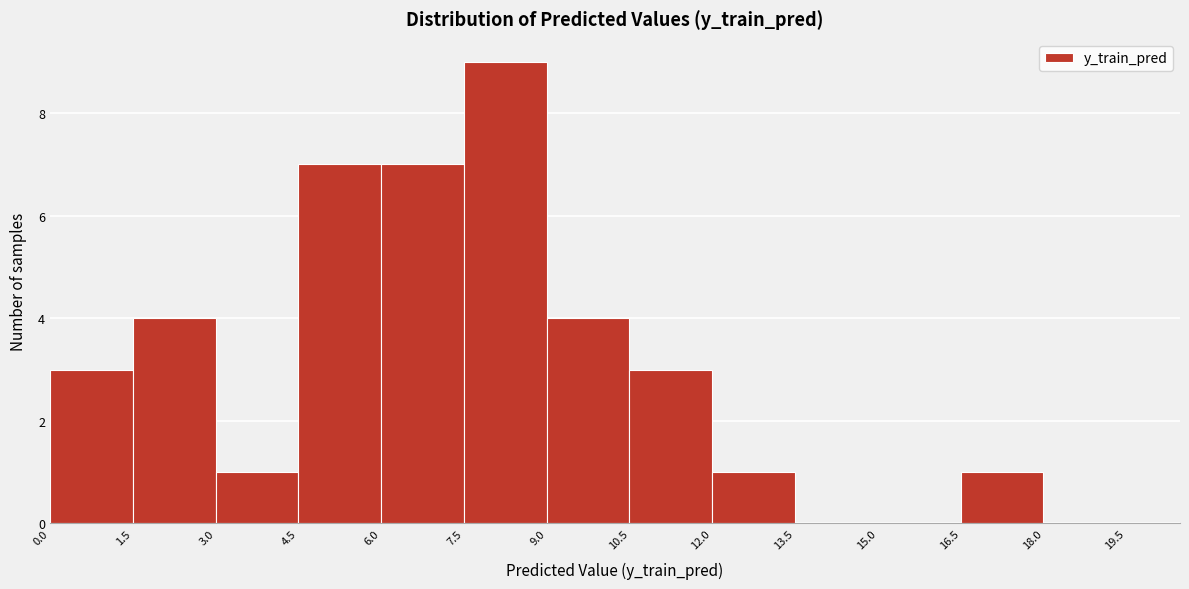

Reading left to right, list every bar in this chart as the range it spans on the x-axis followed by its height. The values are not printed on the chart, so give them approximately, as read against the axis.

0.0 to 1.5: 3
1.5 to 3.0: 4
3.0 to 4.5: 1
4.5 to 6.0: 7
6.0 to 7.5: 7
7.5 to 9.0: 9
9.0 to 10.5: 4
10.5 to 12.0: 3
12.0 to 13.5: 1
13.5 to 15.0: 0
15.0 to 16.5: 0
16.5 to 18.0: 1
18.0 to 19.5: 0